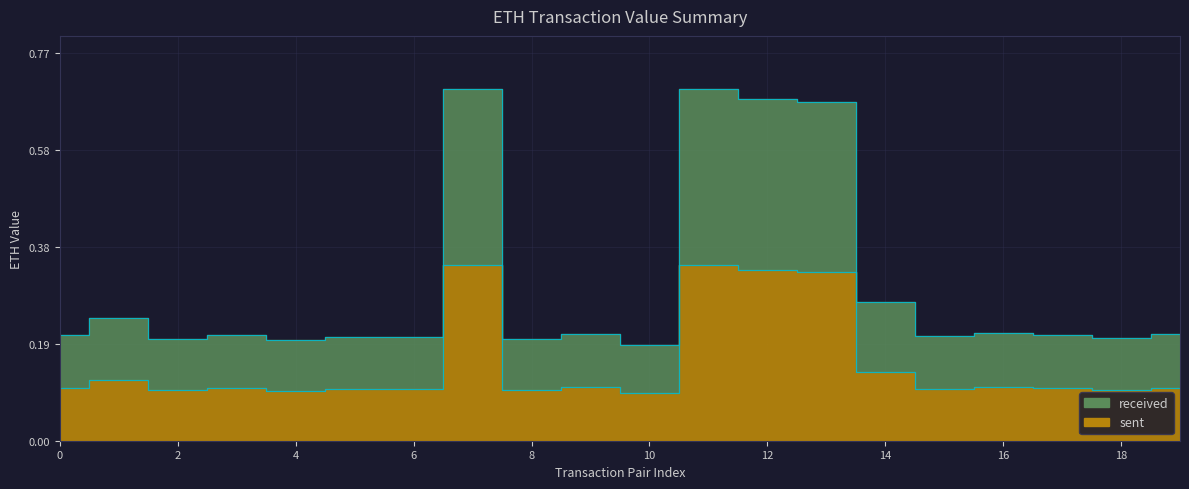

How many data points does each series have?

20